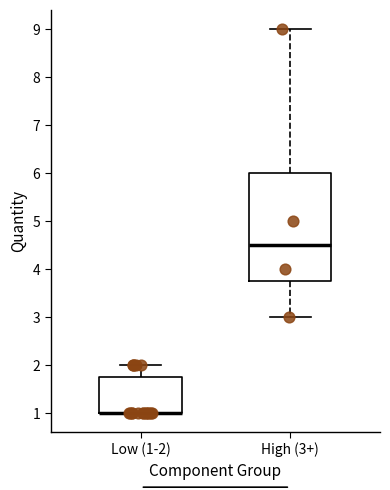

Where does the lower whisker of the box for High (3+) end on the y-axis? The values are not printed on the chart, so give them approximately, as read against the axis.

3.0